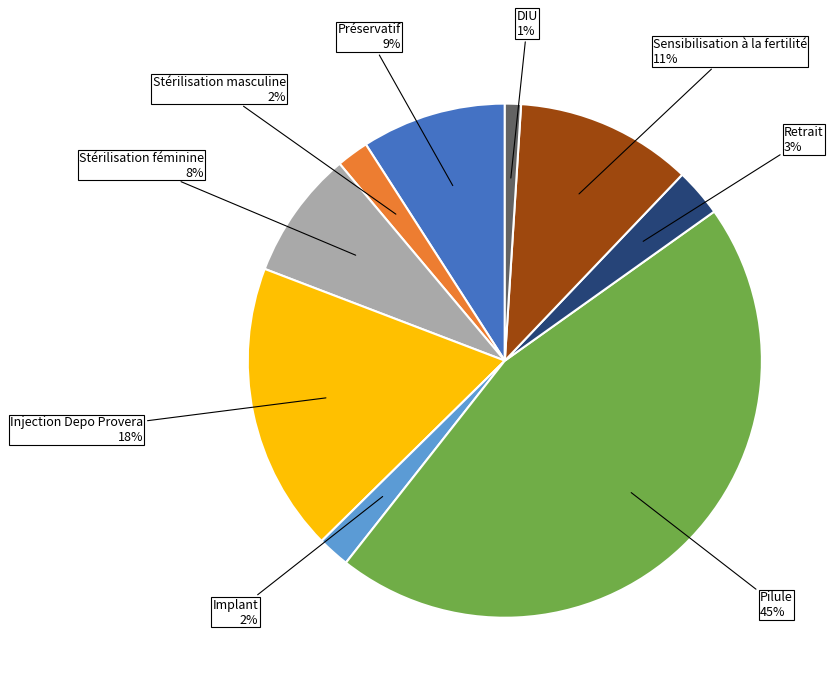

To the nearest percent, what is the difference between the largest and smallest slice percentages?

44%